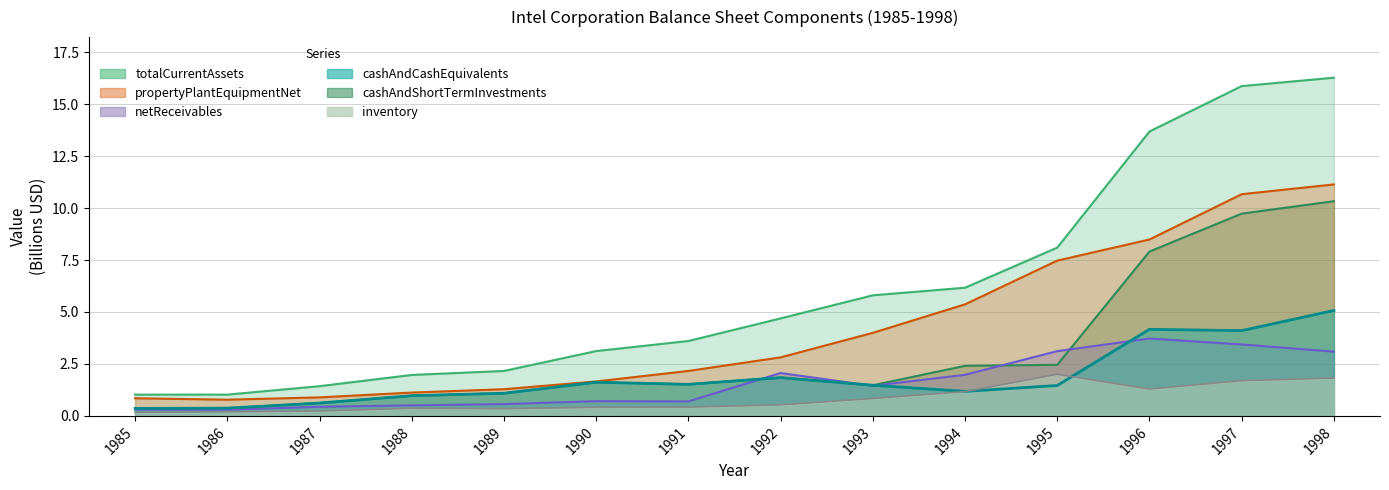

Is it true that propertyPlantEquipmentNet equals 1.3 at 1985?

False